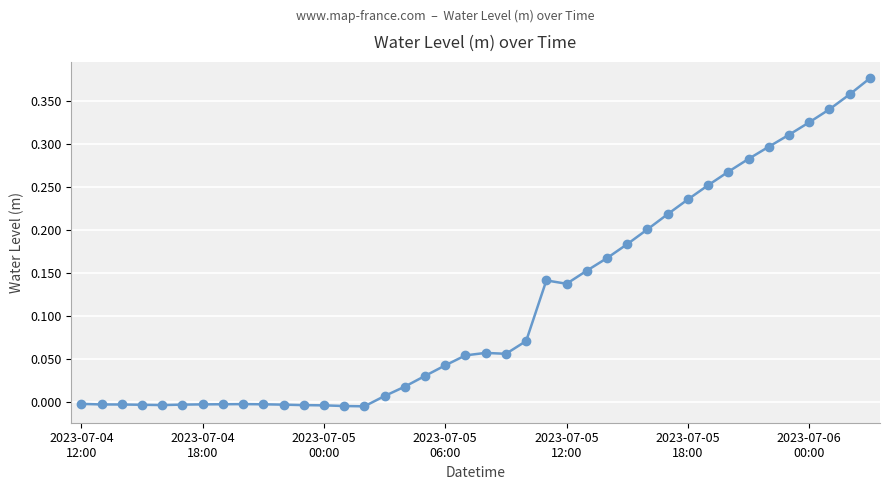

What is the sum of all values?

4.5